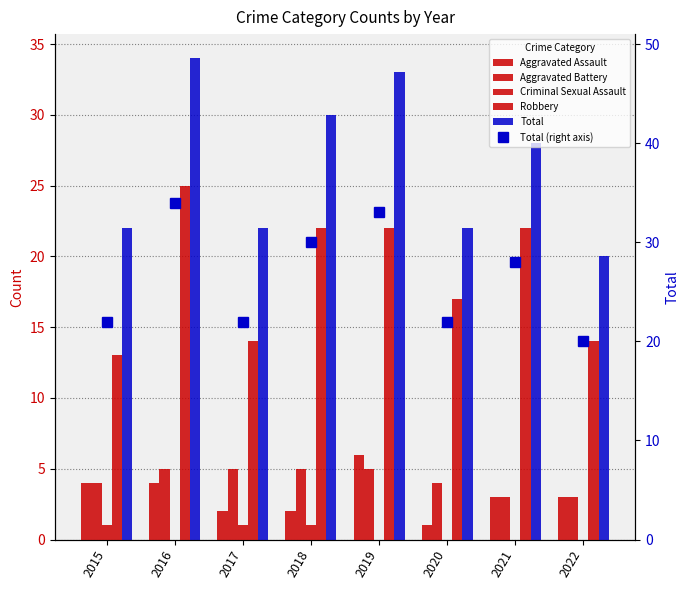

Between 2016 and 2021, which is larger?

2016